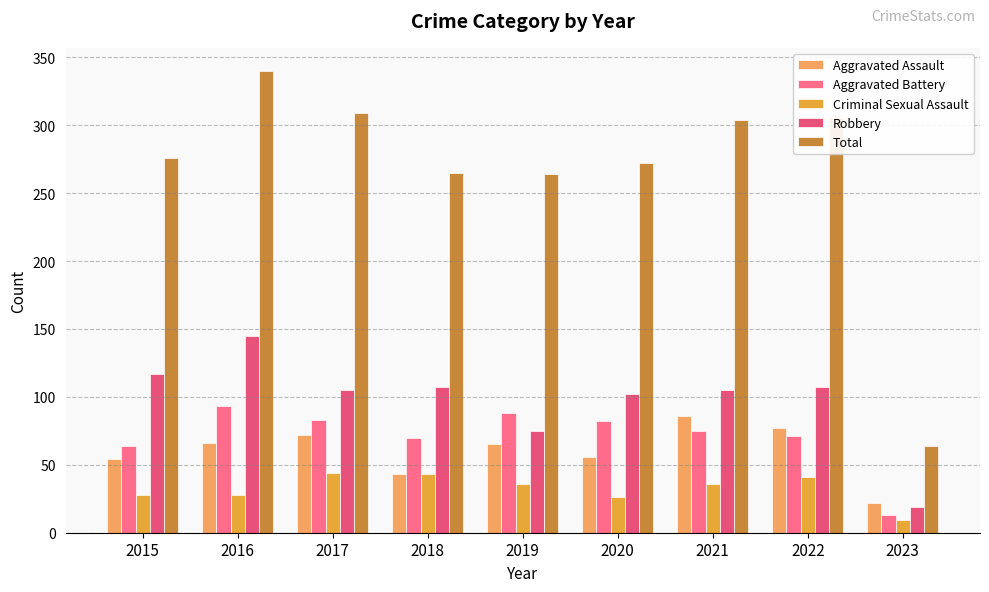

What is the smallest value displayed?

9